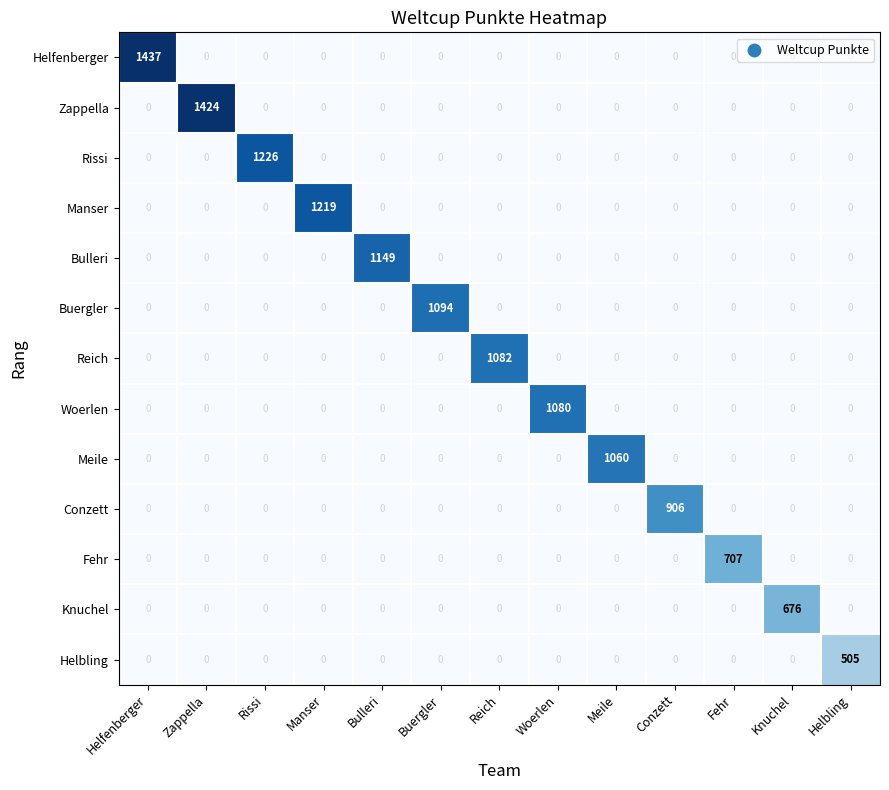

At which category is the sum across all series the highest?

Helfenberger